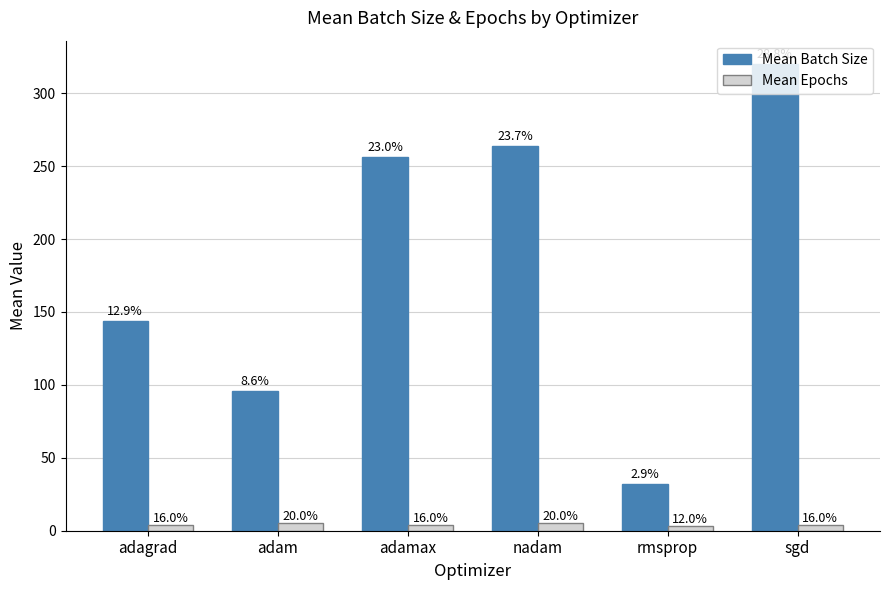

How many groups of bars are there?

6